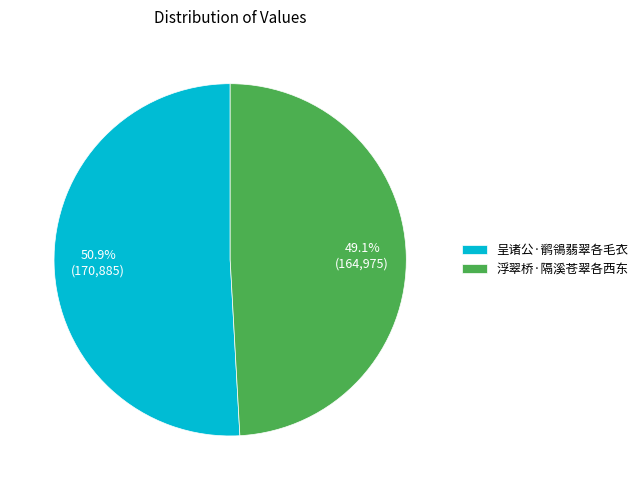

Approximately how many times larger is the value at 呈诸公·鹡鴒翡翠各毛衣 compared to 浮翠桥·隔溪苍翠各西东?

1.0